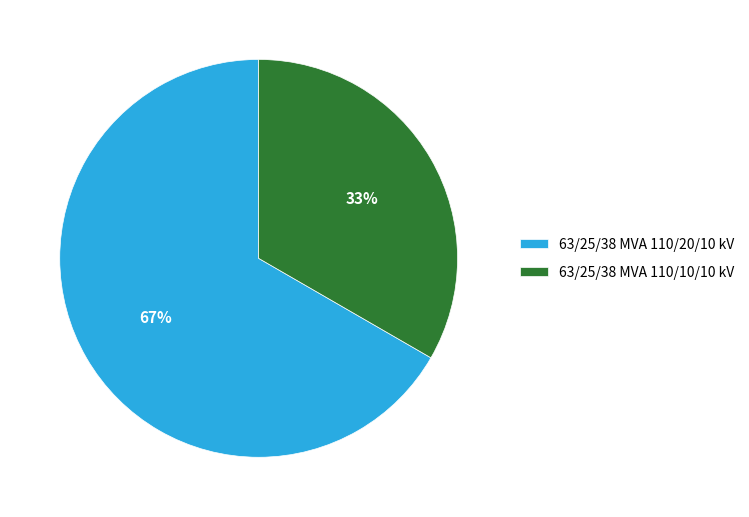

Between 63/25/38 MVA 110/10/10 kV and 63/25/38 MVA 110/20/10 kV, which is larger?

63/25/38 MVA 110/20/10 kV